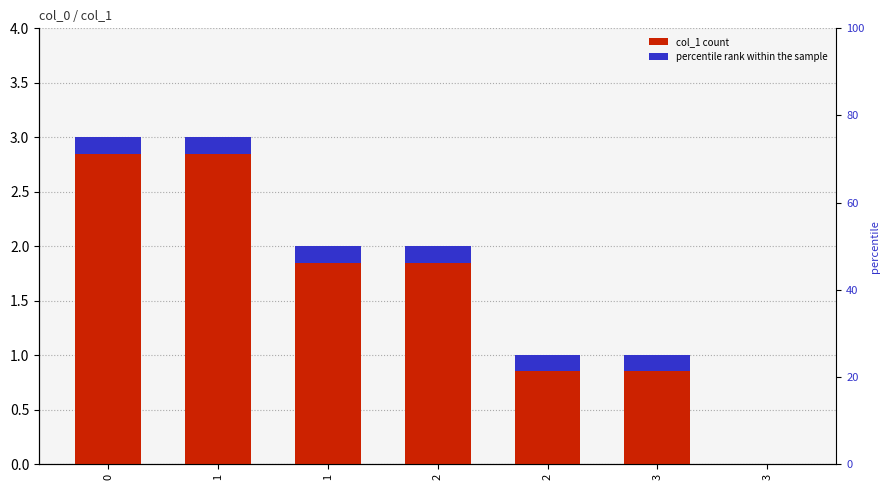

How many values are above zero?

6